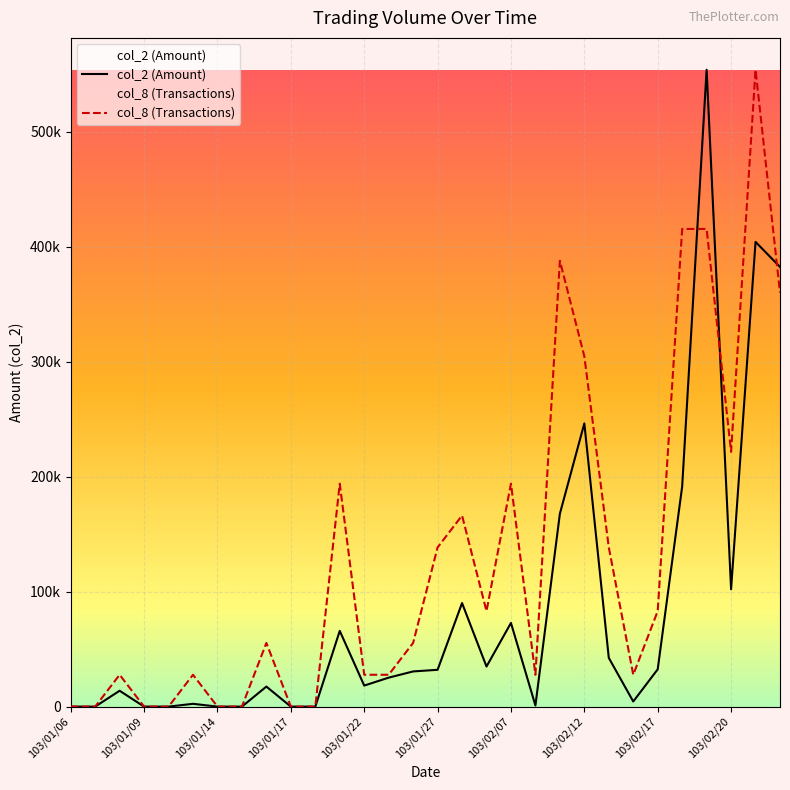

Reading right to left, extract all data points from this chart.

col_2 (Amount): 382450	404230	102030	553980	191410	32470	4440	42400	246350	167770	980	72770	34860	90080	32020	30600	25200	18300	65860	0	0	17440	0	0	2440	0	0	13800	0	0
col_8 (Transactions): 360087	553980	221592	415485	415485	83097	27699	138495	304689	387786	27699	193893	83097	166194	138495	55398	27699	27699	193893	0	0	55398	0	0	27699	0	0	27699	0	0